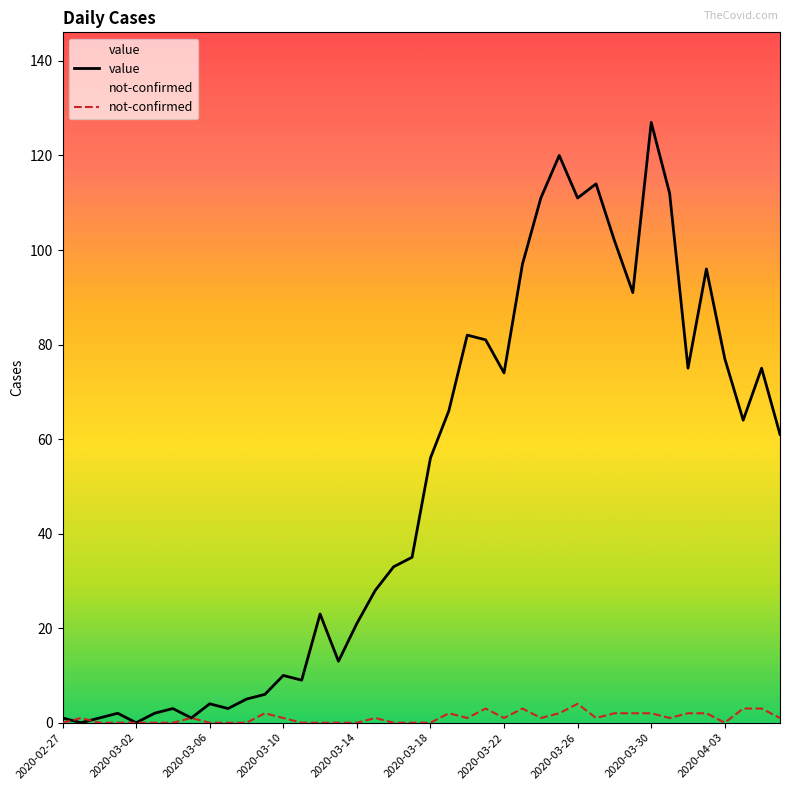

At 29, list the series in order from smallest to largest.

not-confirmed, value